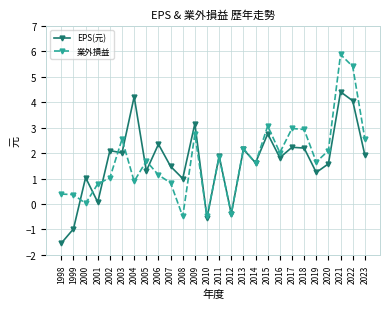

What is the value of the EPS(元) point at the 24th from the left?

4.4